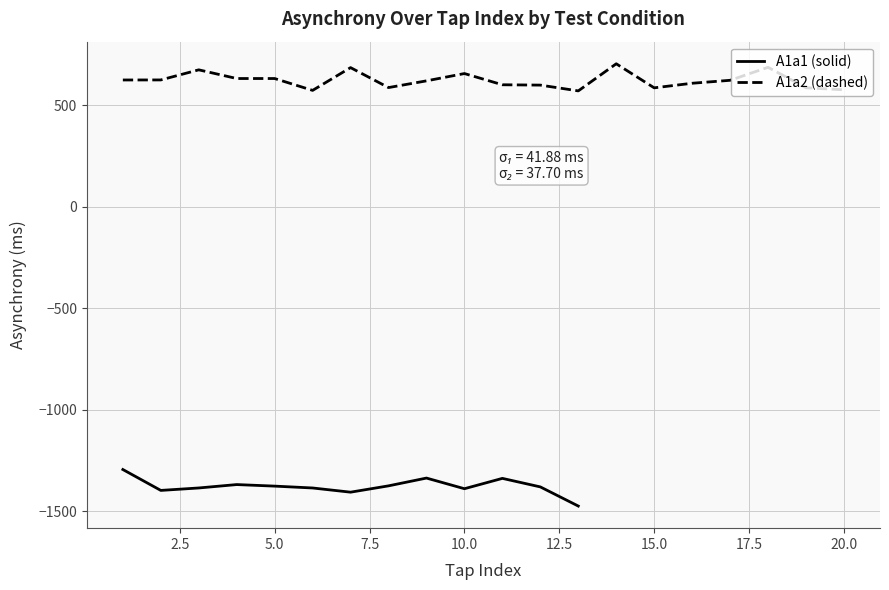

What is the minimum value for A1a1 (solid)?

-1473.7